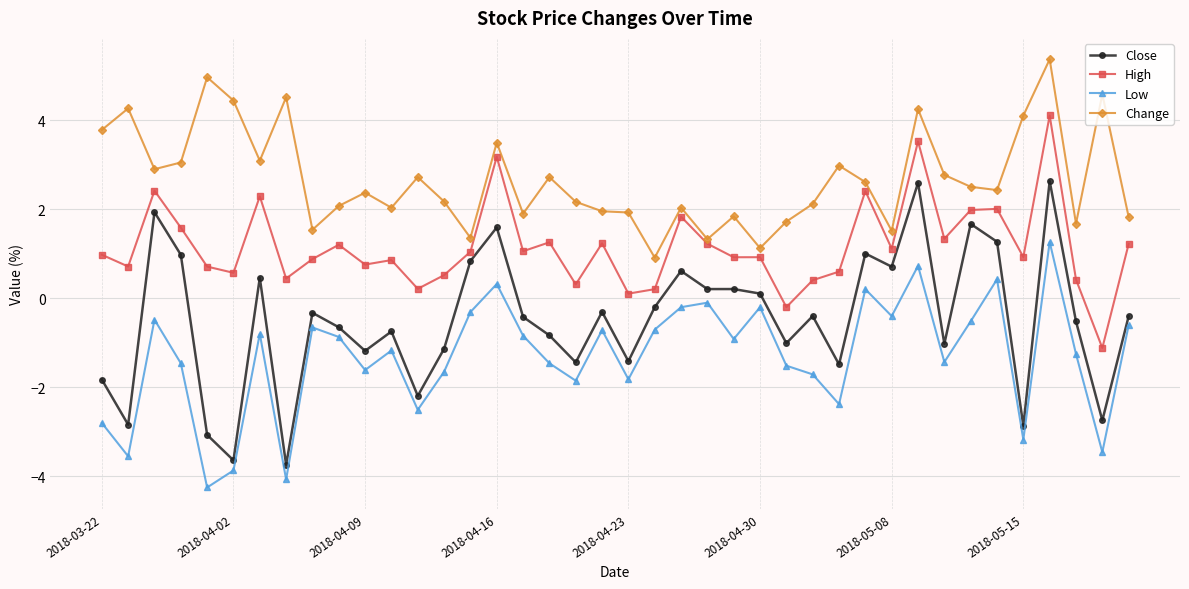

What is the value of the High point at the 6th from the left?

0.6